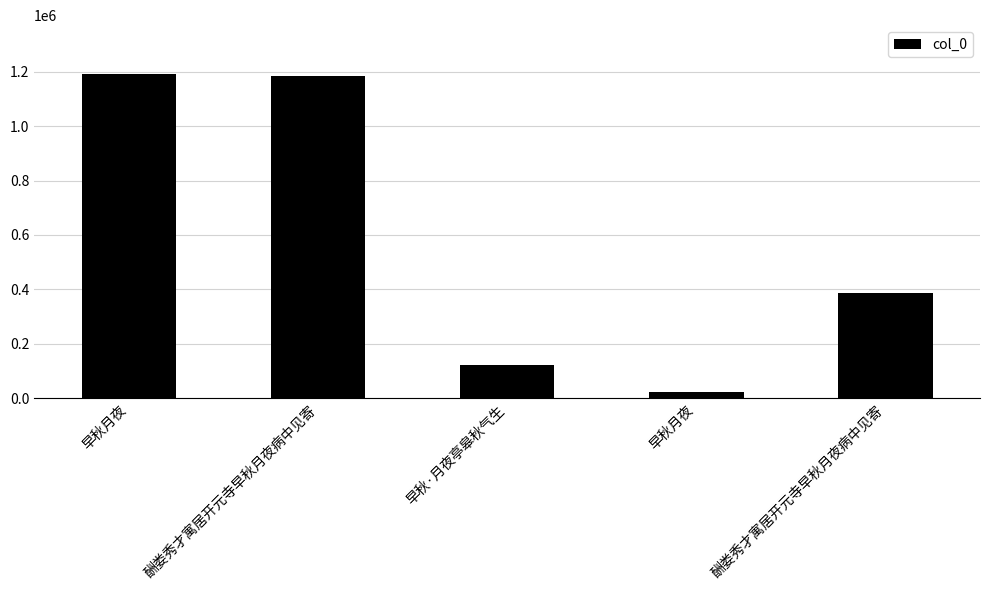

Rank the categories by value from lowest to highest.

早秋月夜, 早秋·月夜亭皋秋气生, 酬娄秀才寓居开元寺早秋月夜病中见寄, 酬娄秀才寓居开元寺早秋月夜病中见寄, 早秋月夜